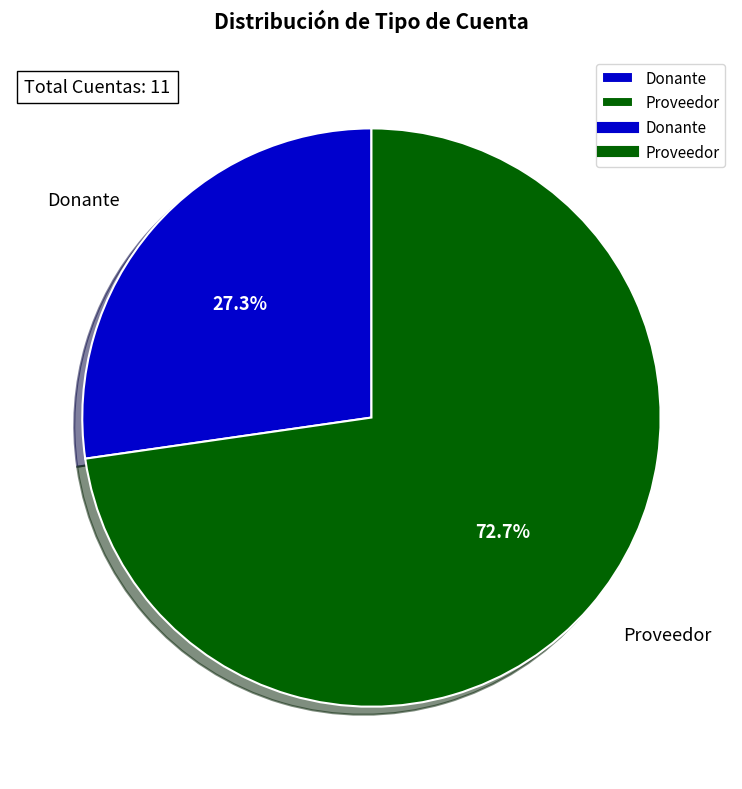

Which has a higher value, Proveedor or Donante?

Proveedor